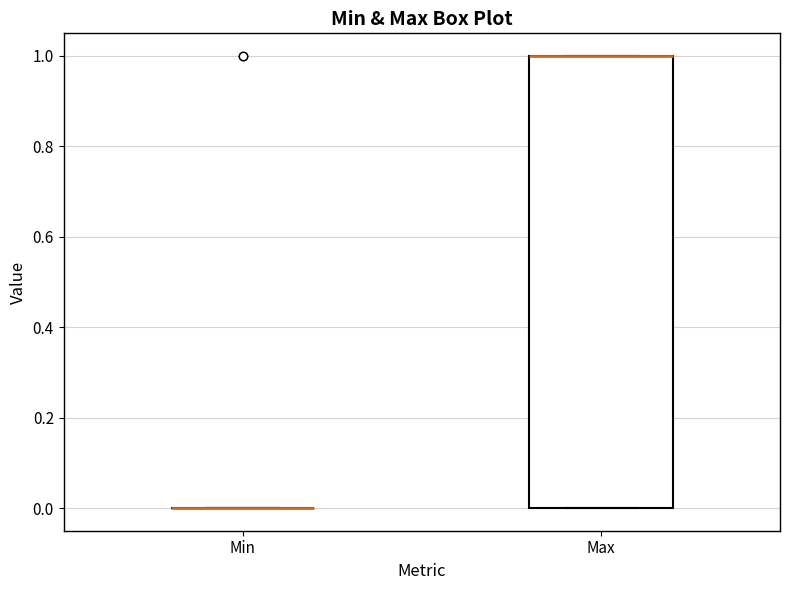

Reading left to right, read every box against the y-axis: the position of its median line, the range the box covers, and the ends of its whiskers. The values are not printed on the chart, so give them approximately, as read against the axis.

Min: box collapsed to a line at 0, whiskers 0 to 0
Max: median 1 (drawn on the box's upper edge), box 0 to 1, whiskers 0 to 1